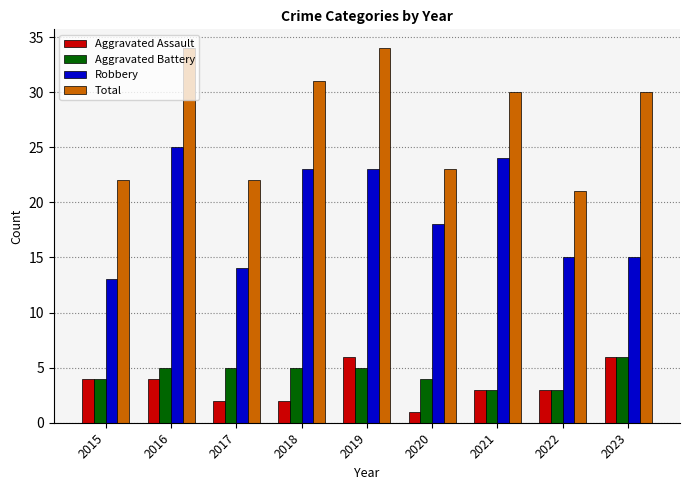

What is the difference between the maximum and second lowest values in the Aggravated Assault series?

4